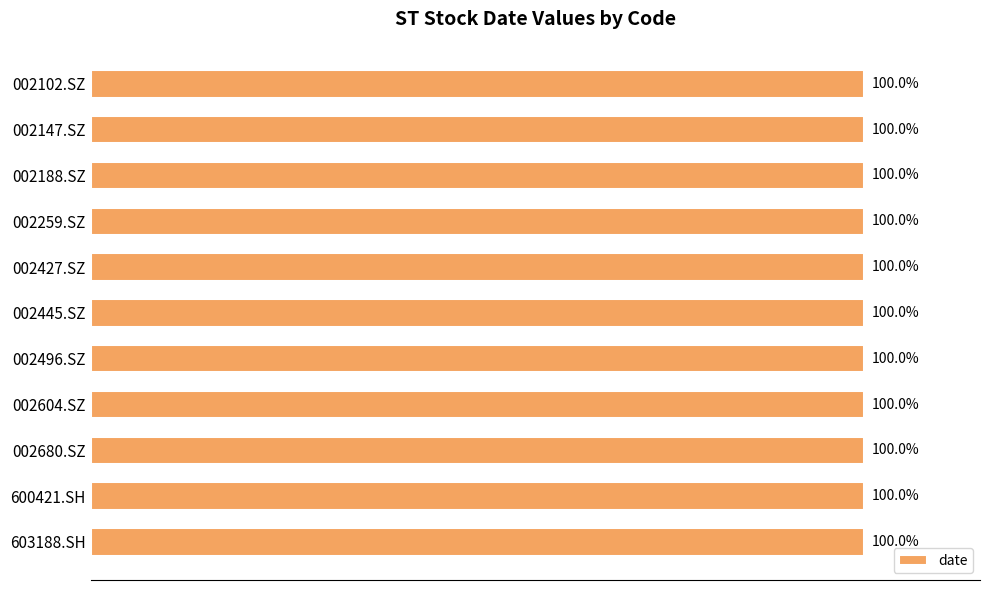

Where is the data nearest to the value 99?

600421.SH